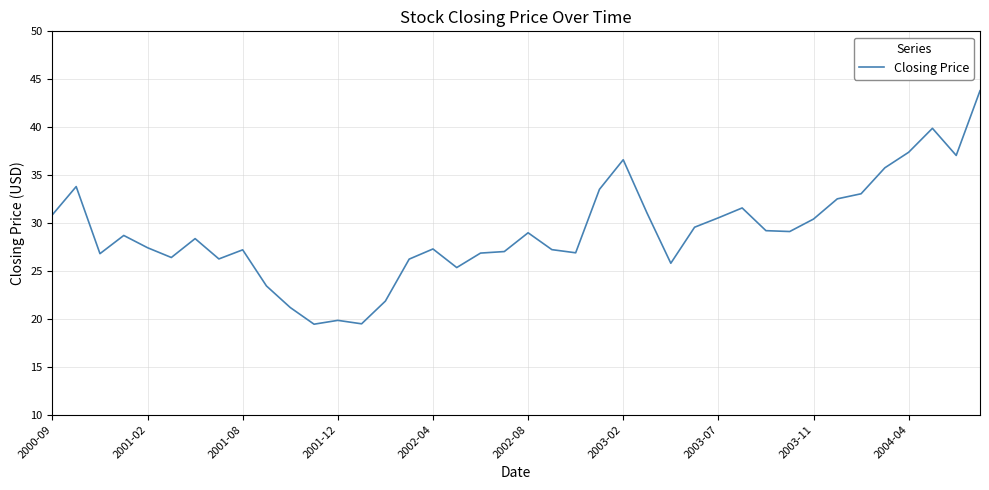

What is the maximum value shown in the chart?

43.8